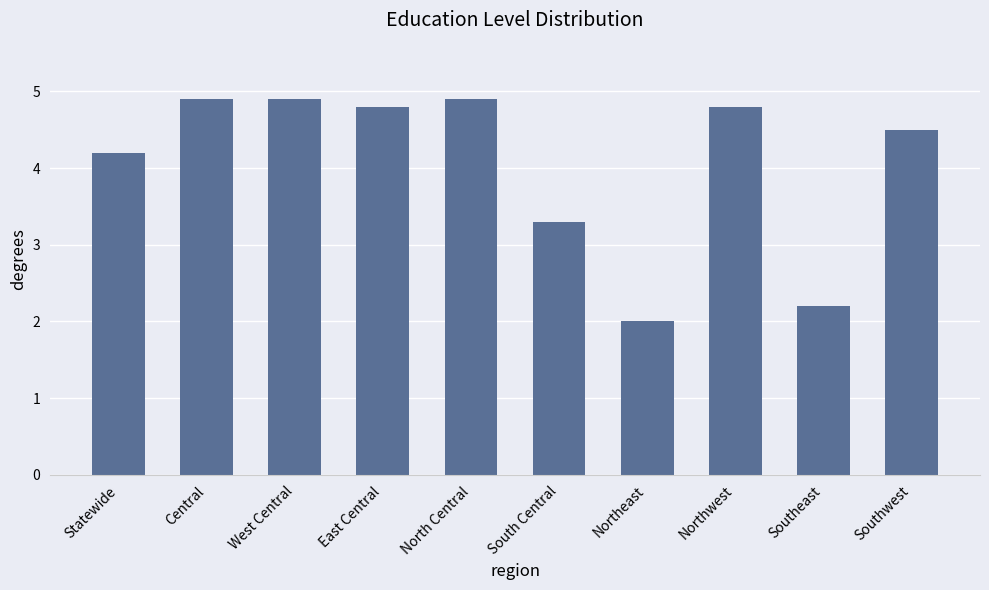

Does the chart contain stacked bars?

No